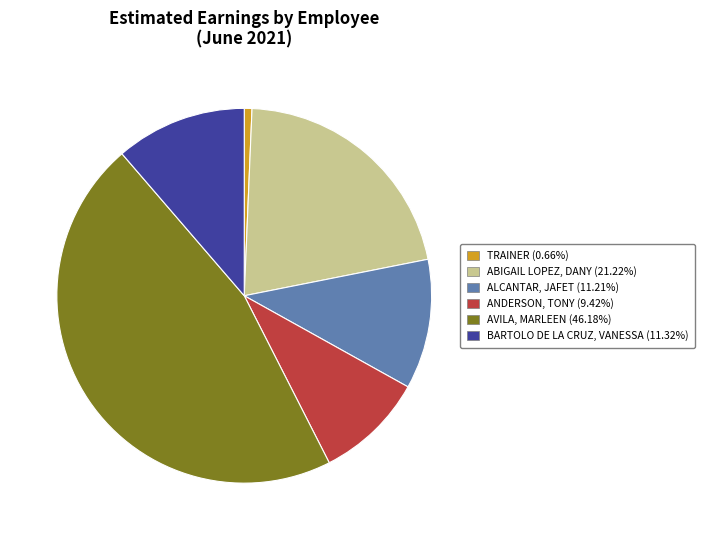

Approximately how many times larger is the value at BARTOLO DE LA CRUZ, VANESSA (11.32%) compared to ALCANTAR, JAFET (11.21%)?

1.0